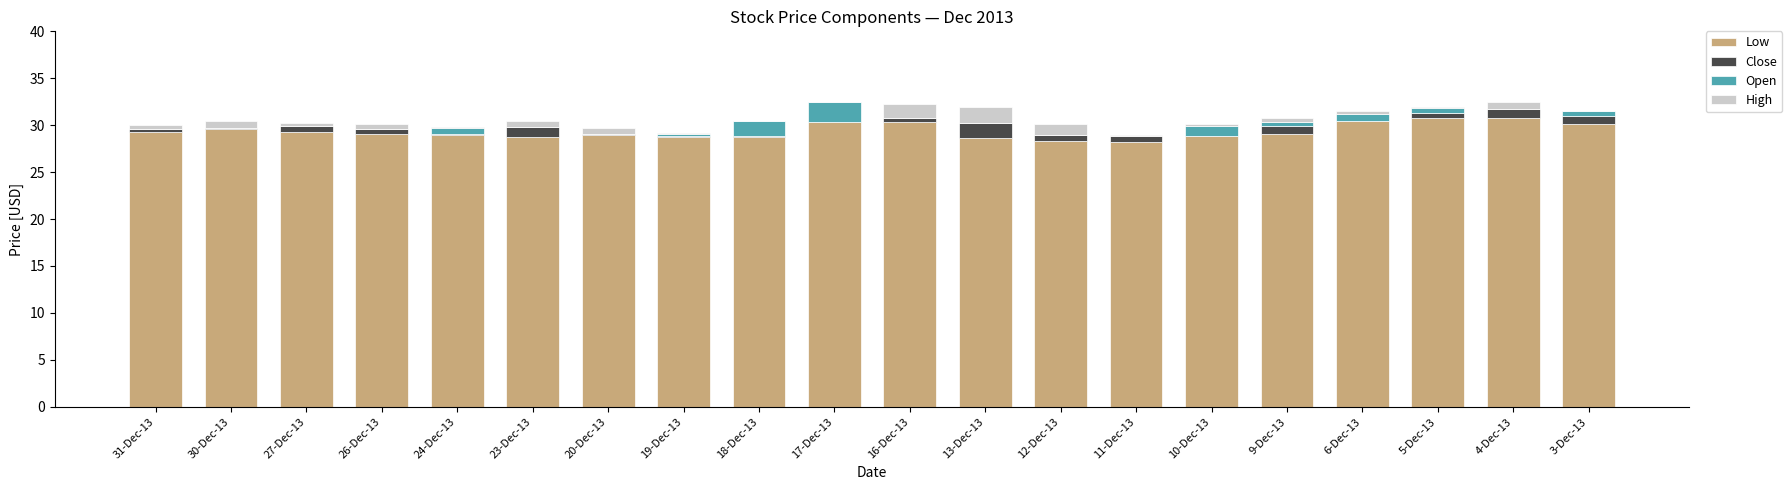

What is the sum of the Low values at 4-Dec-13 and 17-Dec-13?

61.1